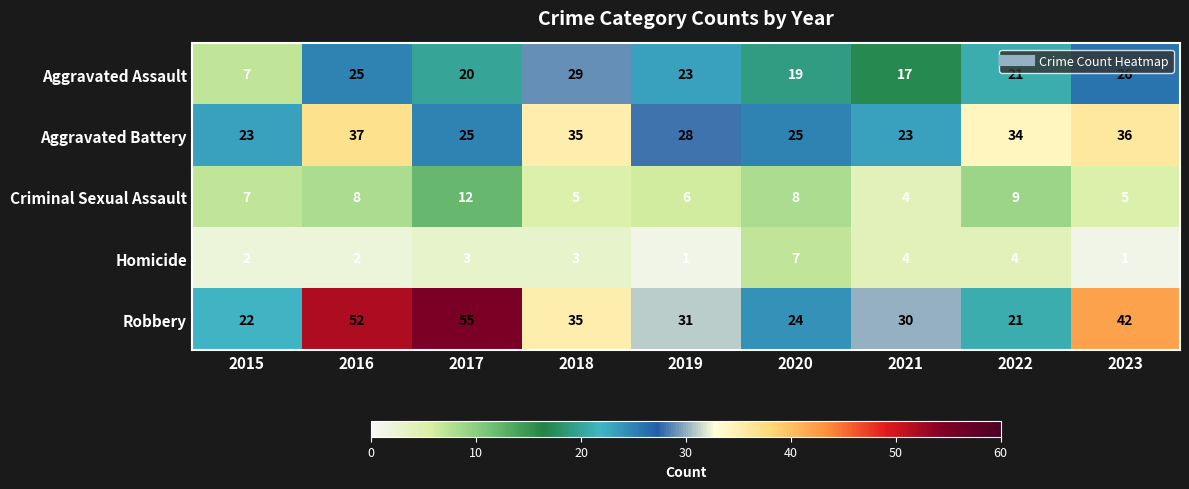

List the series in order of their peak value, lowest first.

Homicide, Criminal Sexual Assault, Aggravated Assault, Aggravated Battery, Robbery